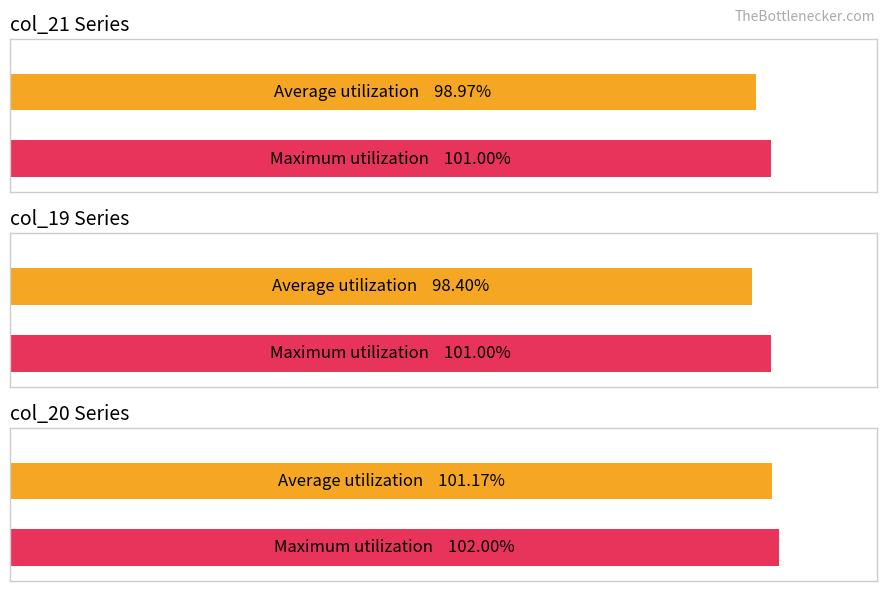

The value of col_19 at 123 is 40. True or false?

False